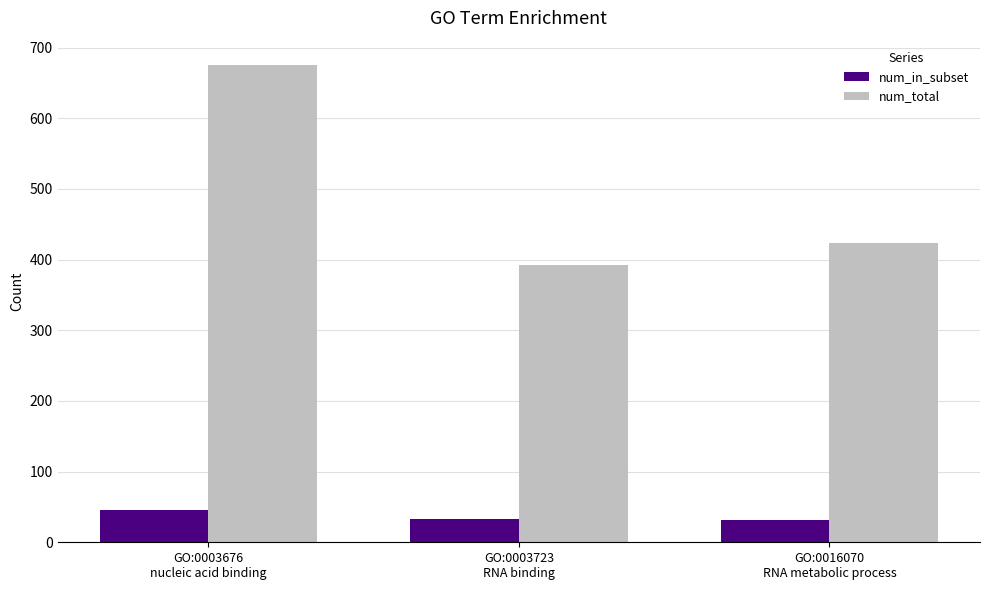

Which series has the widest spread of values?

num_total